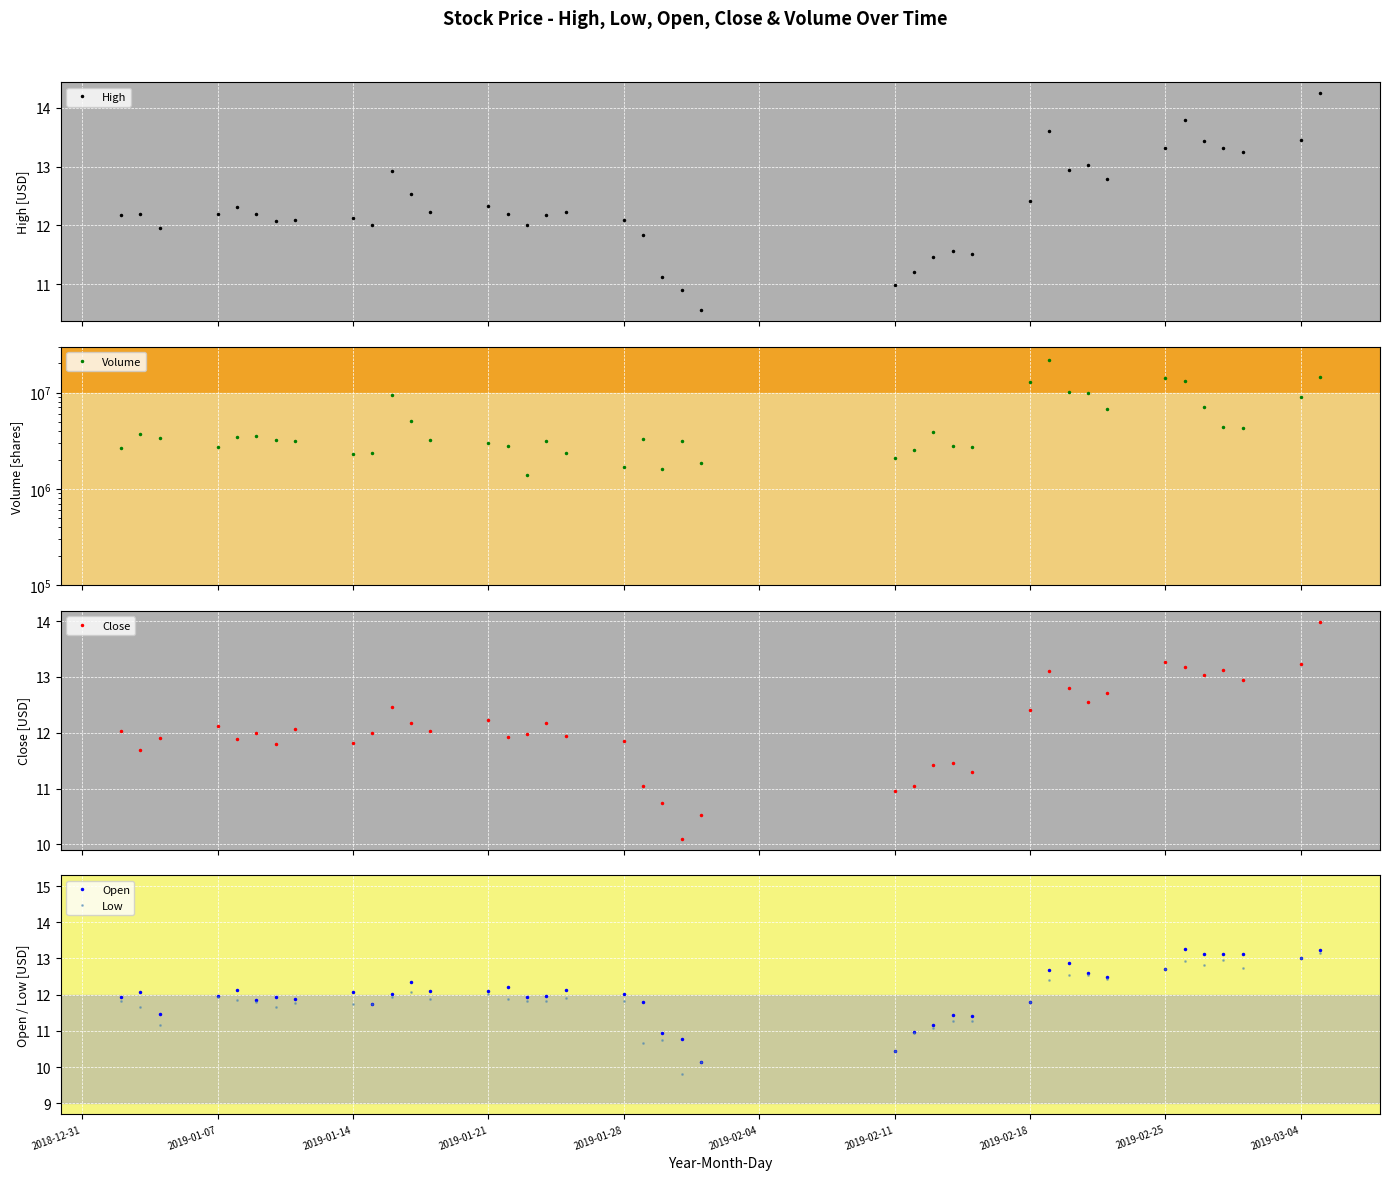

True or false: Close has more than 0 points higher than both neighbors.

True